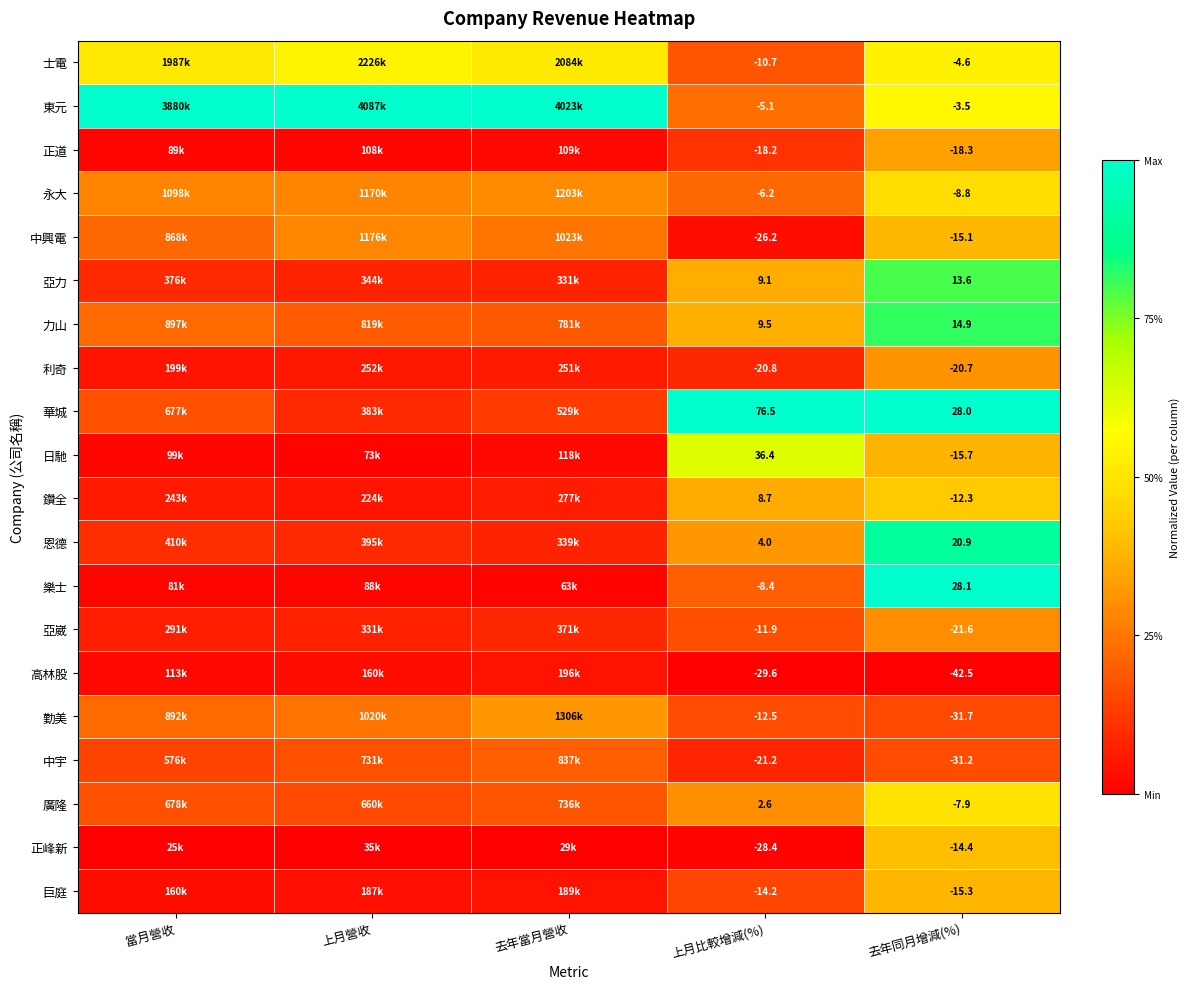

At how many categories does at least one series exceed 0?

5